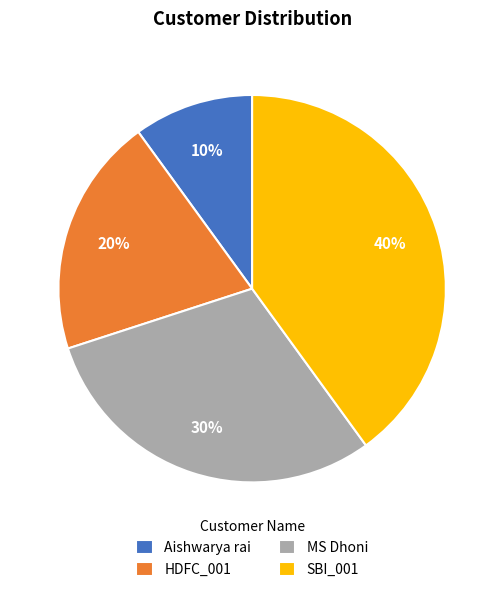

Combined, do Aishwarya rai and HDFC_001 account for over 50%?

No